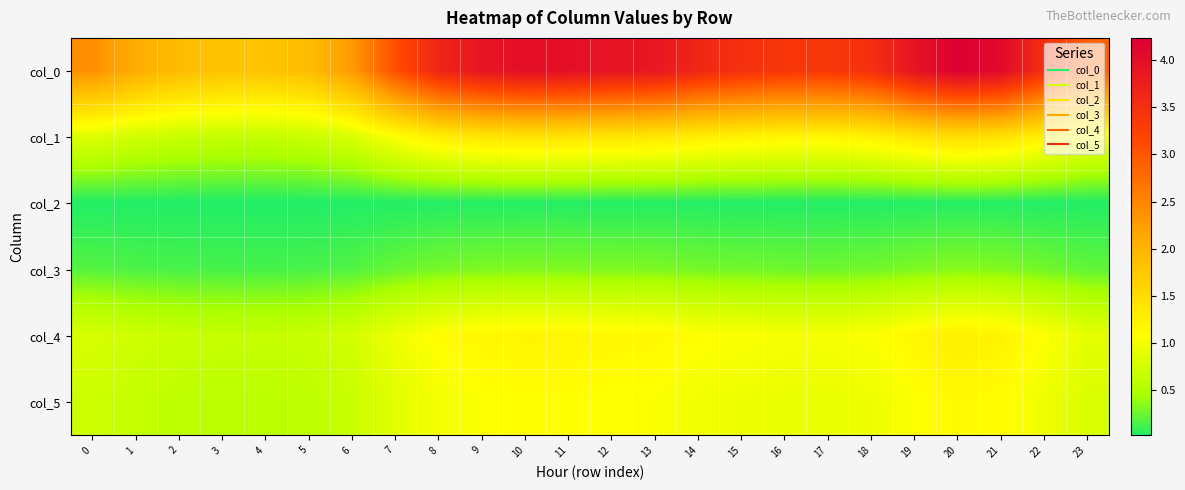

Rank the series at 21 from highest to lowest value.

col_0, col_1, col_4, col_5, col_3, col_2